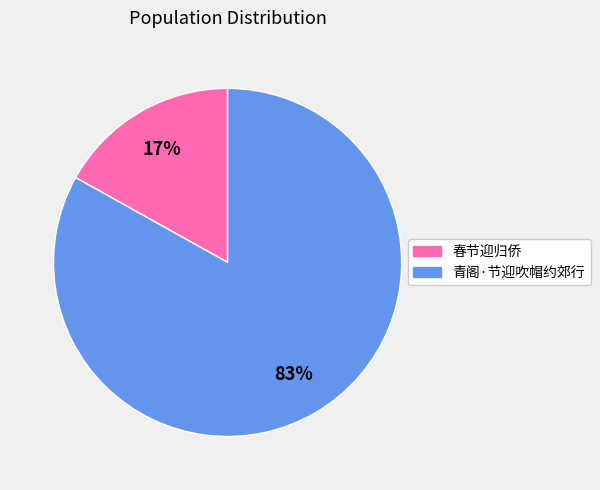

Rank the categories by value from highest to lowest.

青阁·节迎吹帽约郊行, 春节迎归侨